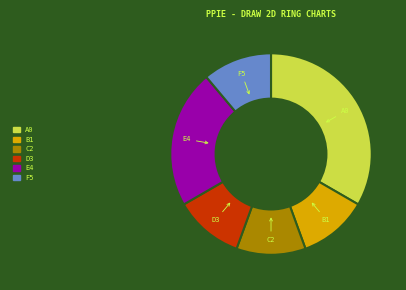

Is there a majority slice in this chart?

No